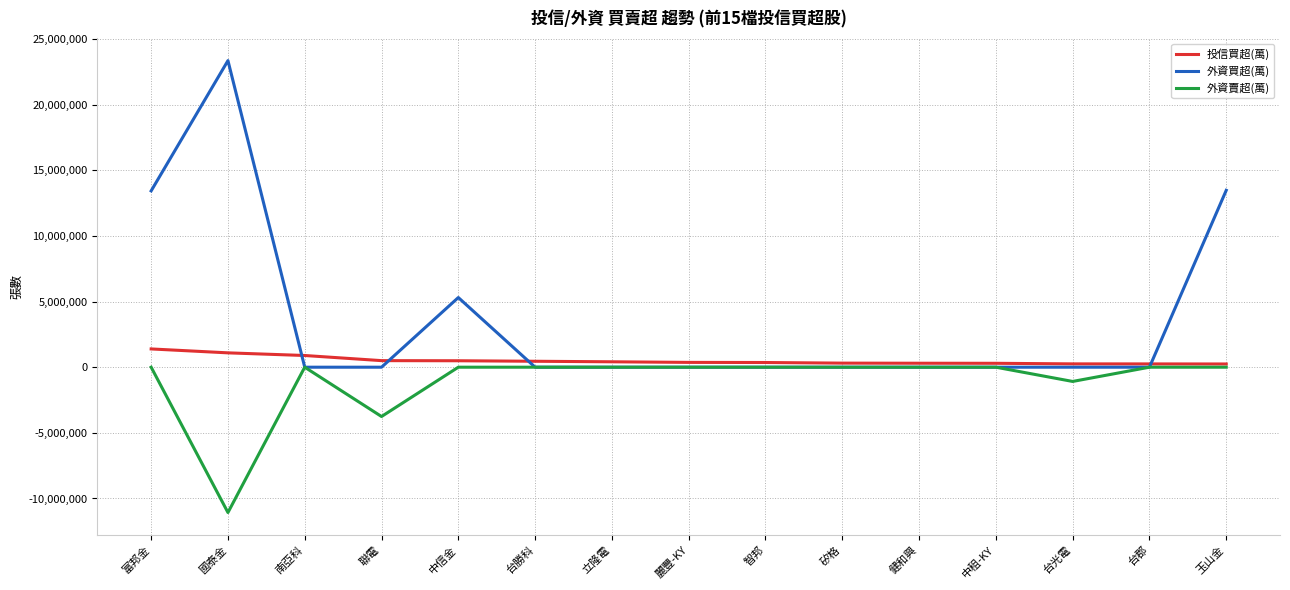

Rank the series by their average value, from lowest to highest.

外資賣超(萬), 投信買超(萬), 外資買超(萬)